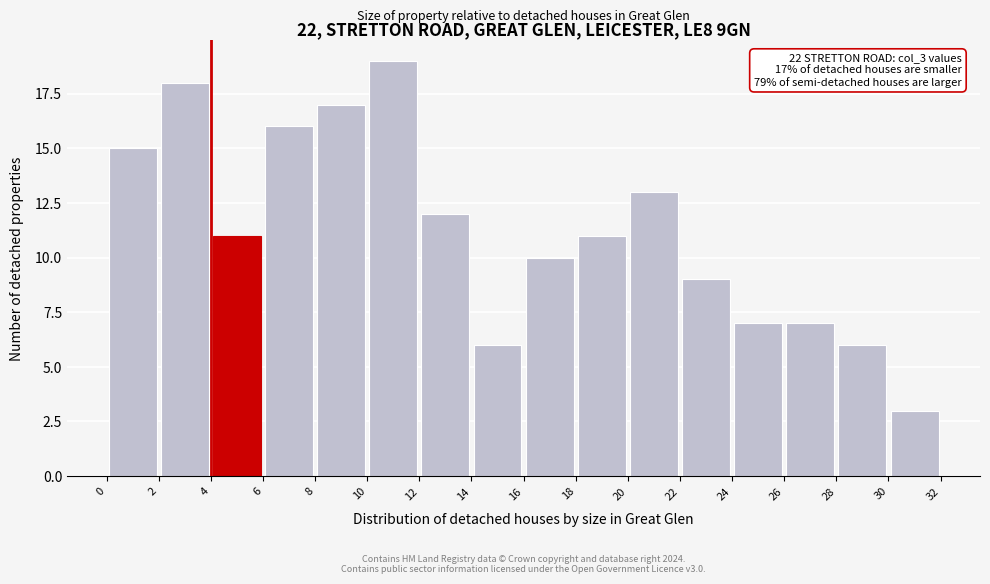

Which range on the x-axis has the tallest bar?

10 to 12